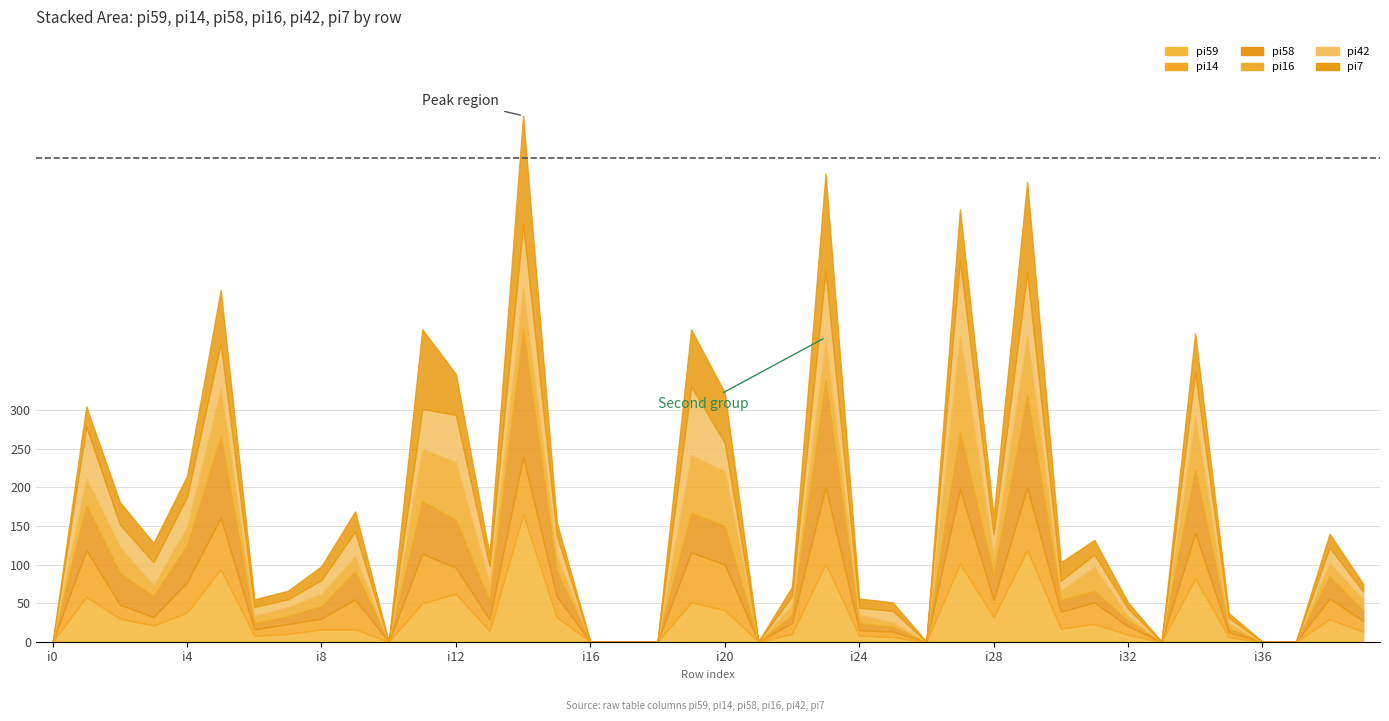

Reading left to right, list all the values displayed in this chart.

pi59: i0=0	i1=58	i2=30	i3=21	i4=38	i5=94	i6=8	i7=10	i8=16	i9=16	i10=0	i11=50	i12=62	i13=14	i14=165	i15=32	i16=0	i17=0	i18=0	i19=51	i20=41	i21=0	i22=10	i23=101	i24=8	i25=6	i26=0	i27=101	i28=32	i29=119	i30=17	i31=23	i32=9	i33=0	i34=82	i35=6	i36=0	i37=0	i38=29	i39=13
pi14: i0=0	i1=61	i2=18	i3=11	i4=39	i5=67	i6=8	i7=13	i8=14	i9=39	i10=0	i11=64	i12=34	i13=15	i14=75	i15=27	i16=0	i17=0	i18=0	i19=65	i20=59	i21=0	i22=14	i23=100	i24=7	i25=7	i26=0	i27=97	i28=22	i29=81	i30=22	i31=28	i32=11	i33=0	i34=59	i35=6	i36=0	i37=0	i38=27	i39=14
pi58: i0=0	i1=58	i2=41	i3=27	i4=48	i5=105	i6=8	i7=10	i8=16	i9=36	i10=0	i11=68	i12=62	i13=23	i14=165	i15=32	i16=0	i17=0	i18=0	i19=51	i20=50	i21=0	i22=10	i23=137	i24=9	i25=6	i26=0	i27=74	i28=32	i29=119	i30=15	i31=15	i32=7	i33=0	i34=82	i35=5	i36=0	i37=0	i38=29	i39=13
pi16: i0=0	i1=35	i2=34	i3=14	i4=24	i5=62	i6=9	i7=12	i8=16	i9=20	i10=0	i11=68	i12=75	i13=23	i14=53	i15=21	i16=0	i17=0	i18=0	i19=75	i20=71	i21=0	i22=13	i23=54	i24=11	i25=6	i26=0	i27=126	i28=25	i29=79	i30=12	i31=31	i32=6	i33=0	i34=69	i35=7	i36=0	i37=0	i38=17	i39=15
pi42: i0=0	i1=67	i2=29	i3=30	i4=39	i5=59	i6=12	i7=10	i8=18	i9=32	i10=0	i11=52	i12=61	i13=23	i14=84	i15=26	i16=0	i17=0	i18=0	i19=89	i20=37	i21=0	i22=12	i23=89	i24=9	i25=15	i26=0	i27=97	i28=28	i29=81	i30=13	i31=16	i32=10	i33=0	i34=57	i35=7	i36=0	i37=0	i38=20	i39=10
pi7: i0=0	i1=26	i2=29	i3=25	i4=27	i5=69	i6=10	i7=11	i8=18	i9=26	i10=0	i11=103	i12=53	i13=15	i14=140	i15=17	i16=0	i17=0	i18=0	i19=74	i20=65	i21=0	i22=12	i23=126	i24=12	i25=11	i26=0	i27=66	i28=24	i29=117	i30=24	i31=19	i32=8	i33=0	i34=51	i35=6	i36=0	i37=0	i38=18	i39=10